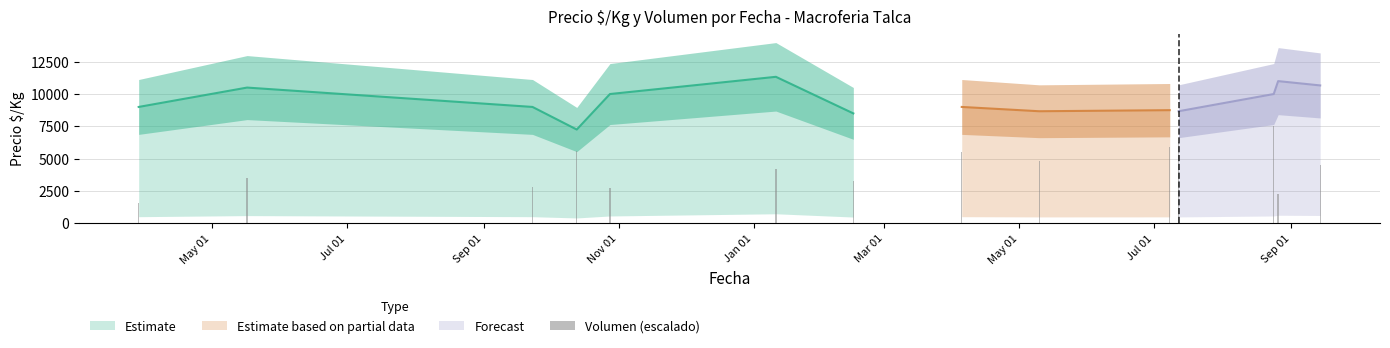

Count the number of values greater than 4470.

7